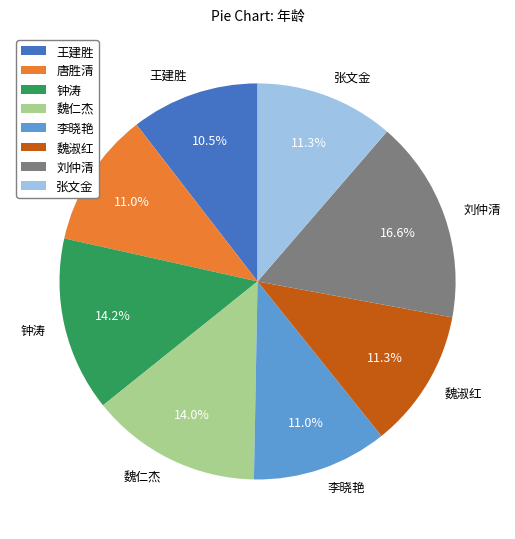

The 王建胜 slice represents 1% of the pie. True or false?

False